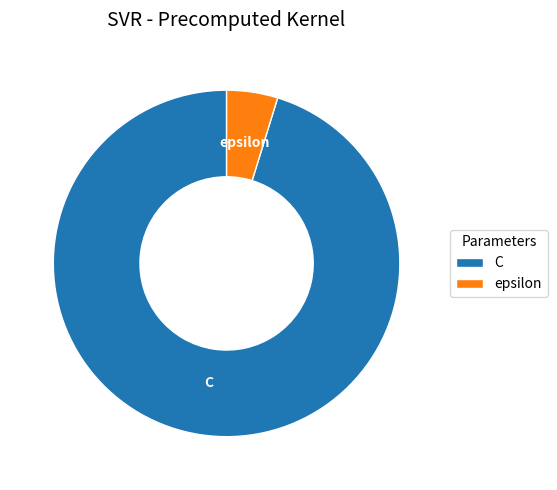

Which category has the smallest portion of the pie?

epsilon